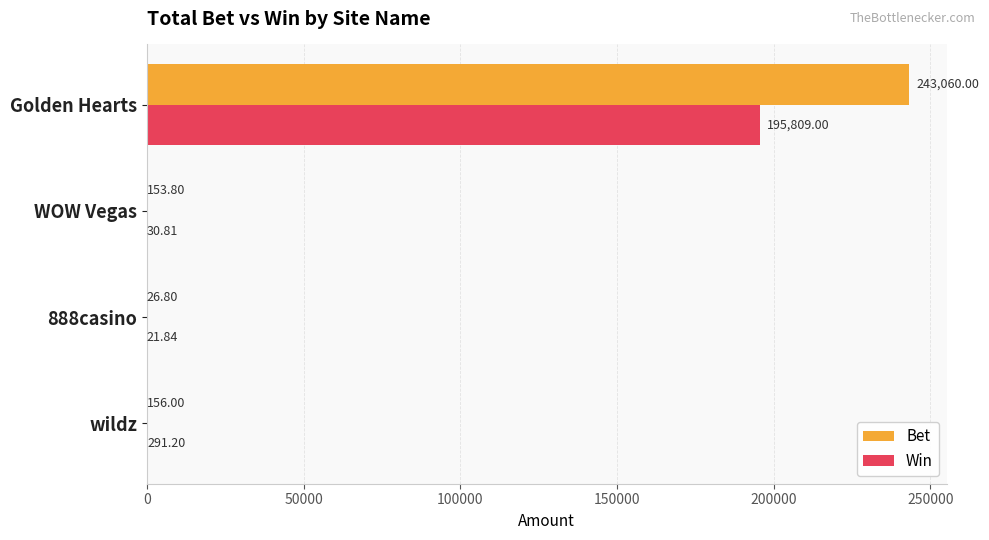

Which series has the largest total across all categories?

Bet